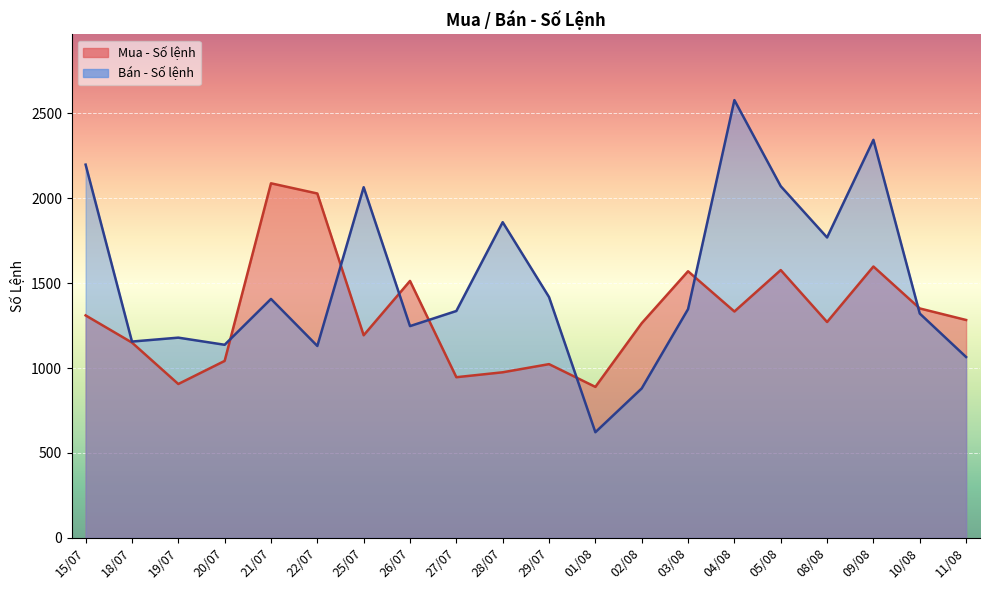

What is the sum of the Bán - Số lệnh values at 19/07 and 21/07?

2586